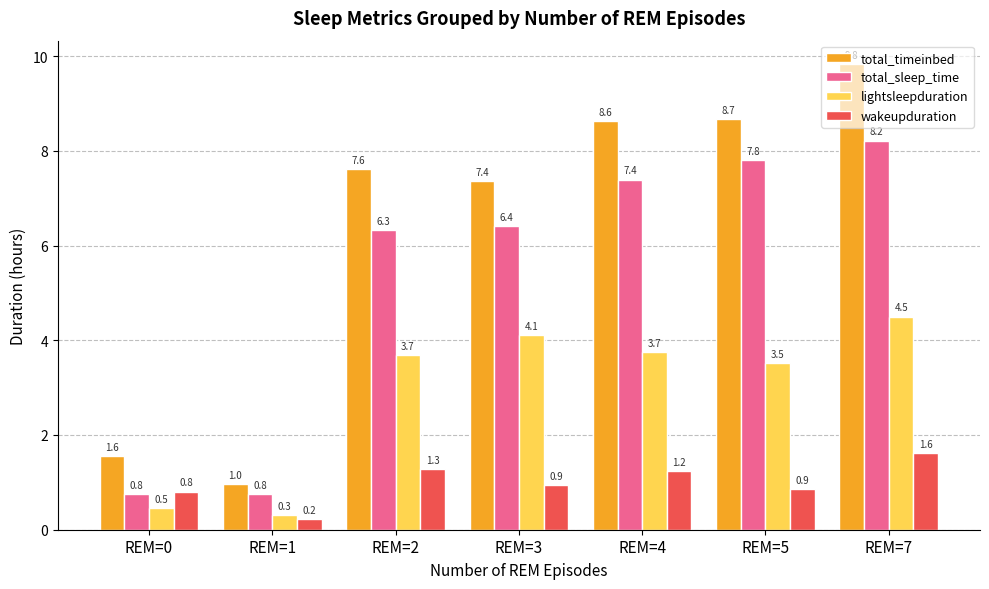

What is the value of the lightsleepduration bar at the 4th from the left?

4.1